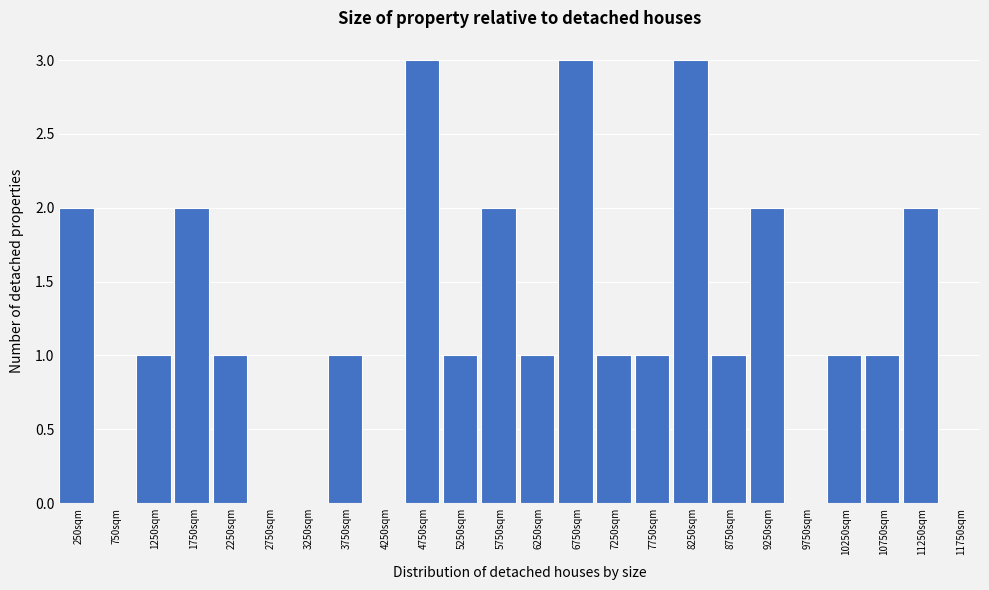

Reading left to right, transcribe this chart: for each bar, give the range it covers on the x-axis and its height. The values are not printed on the chart, so give them approximately, as read against the axis.

0 to 500: 2
500 to 1000: 0
1000 to 1500: 1
1500 to 2000: 2
2000 to 2500: 1
2500 to 3000: 0
3000 to 3500: 0
3500 to 4000: 1
4000 to 4500: 0
4500 to 5000: 3
5000 to 5500: 1
5500 to 6000: 2
6000 to 6500: 1
6500 to 7000: 3
7000 to 7500: 1
7500 to 8000: 1
8000 to 8500: 3
8500 to 9000: 1
9000 to 9500: 2
9500 to 10000: 0
10000 to 10500: 1
10500 to 11000: 1
11000 to 11500: 2
11500 to 12000: 0